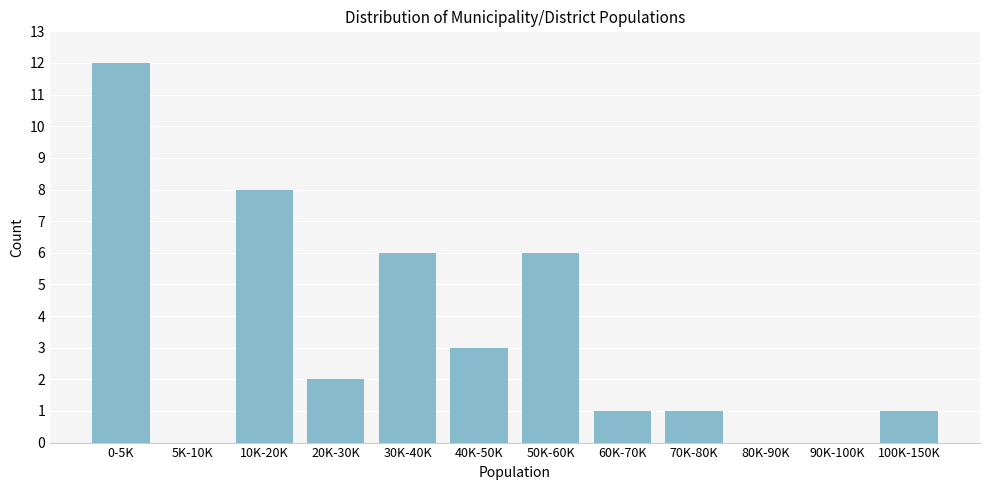

Reading left to right, transcribe all the data shown in this chart.

0-5K=12	5K-10K=0	10K-20K=8	20K-30K=2	30K-40K=6	40K-50K=3	50K-60K=6	60K-70K=1	70K-80K=1	80K-90K=0	90K-100K=0	100K-150K=1